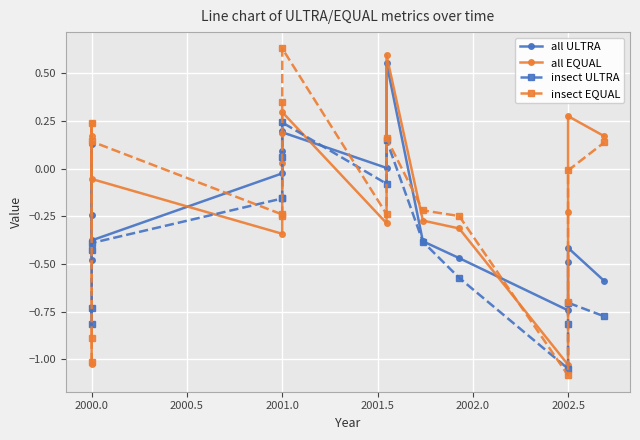

What is the smallest value displayed?

-1.1